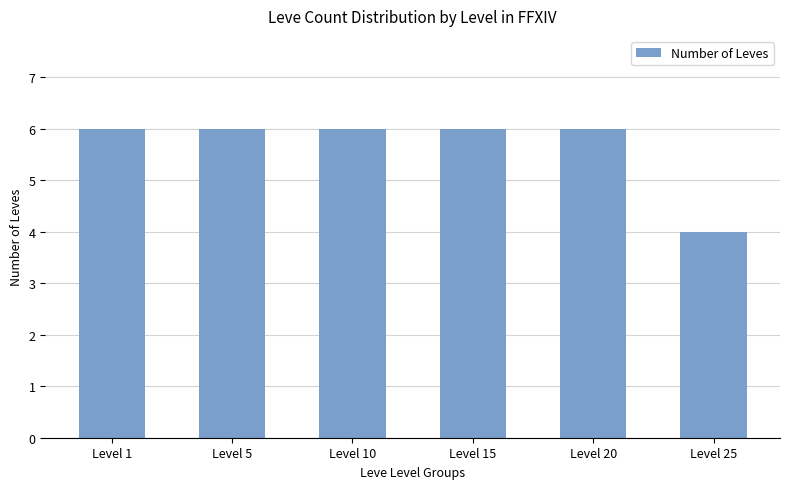

What is the ratio of the value at Level 20 to the value at Level 5?

1.0